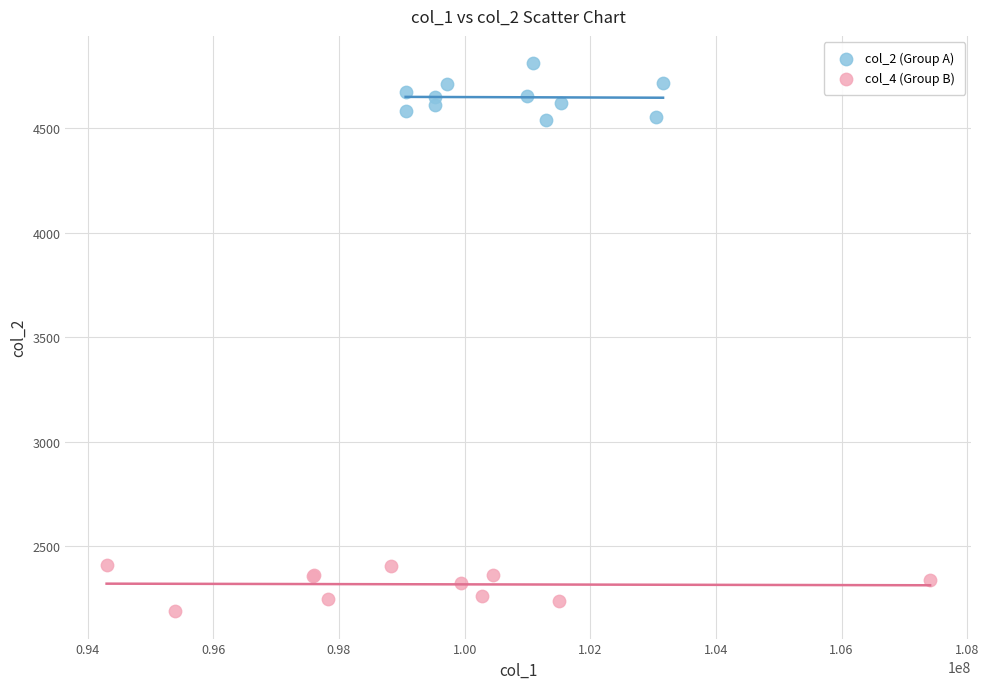

Which series has the widest spread of Y values?

col_2 (Group A)